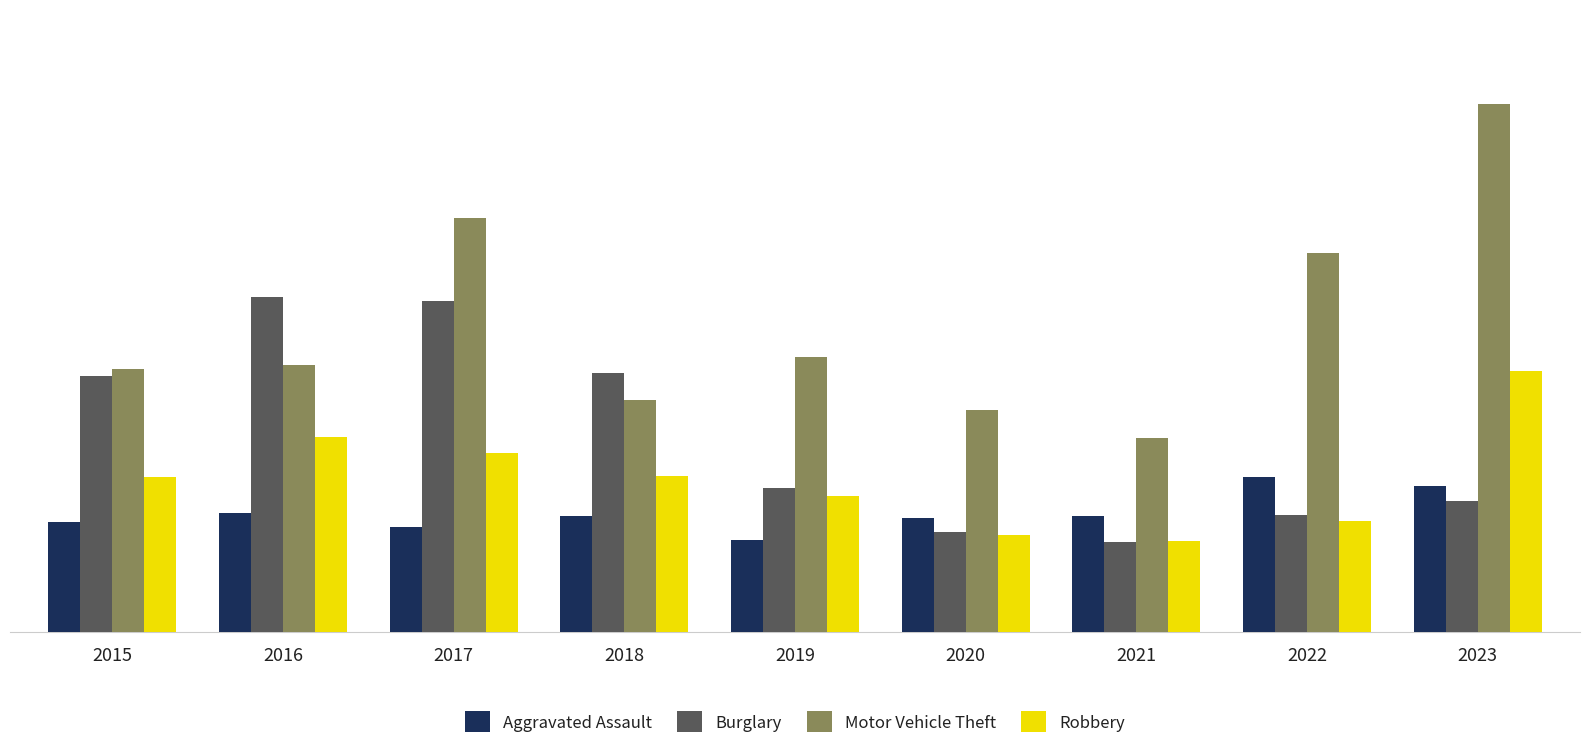

Is the value of Aggravated Assault at 2023 greater than the value of Burglary at 2022?

Yes